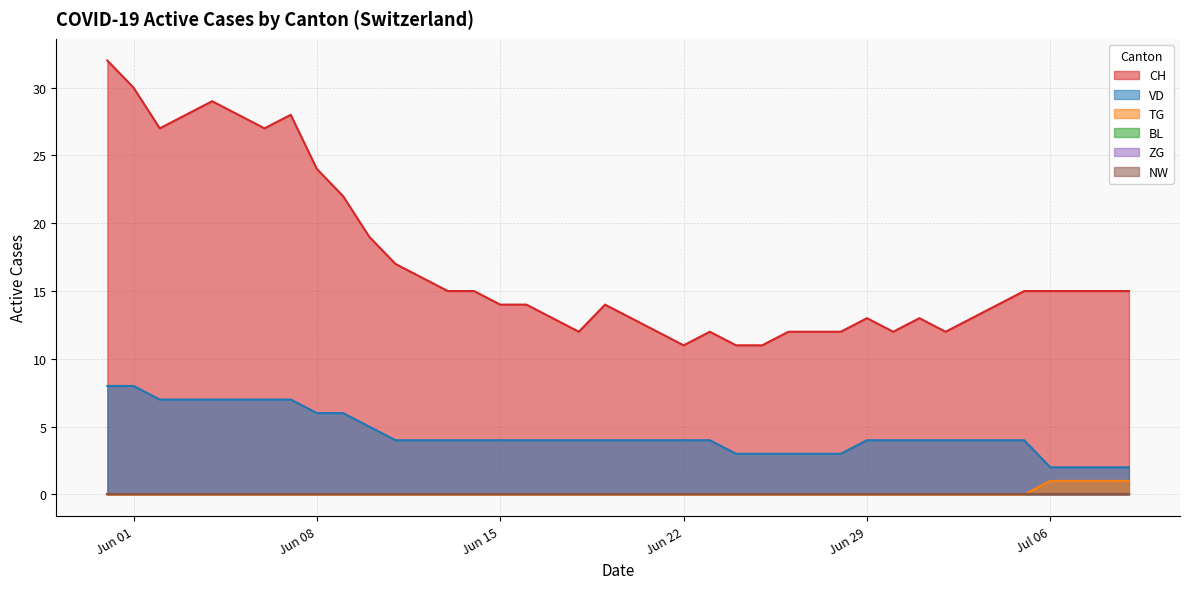

Which label corresponds to the smallest value in the chart?

2020-05-31